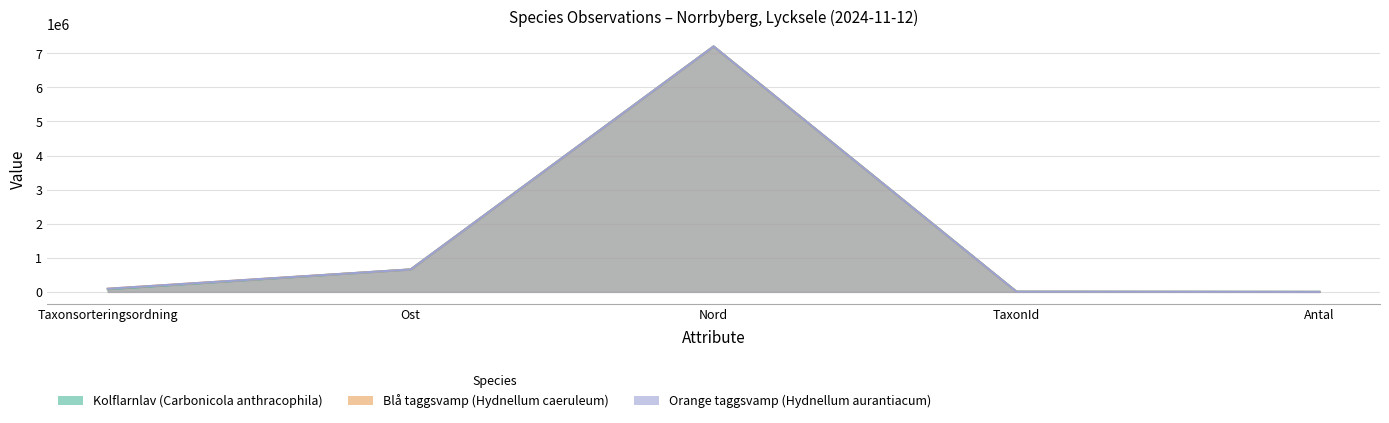

True or false: Blå taggsvamp (Hydnellum caeruleum) has more than 0 points higher than both neighbors.

True